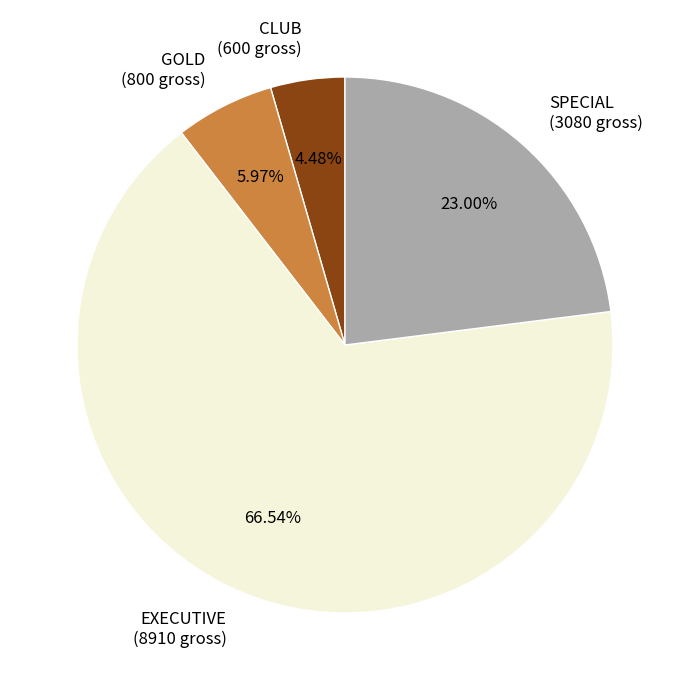

To the nearest percent, what is the average slice percentage?

25%